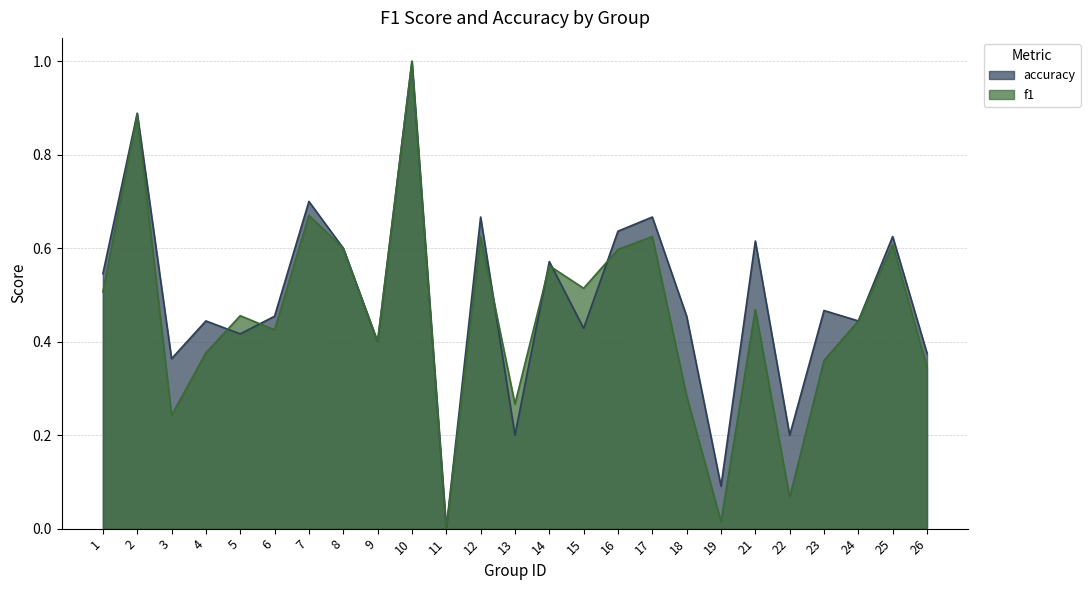

What are all the series names shown in the legend?

accuracy, f1